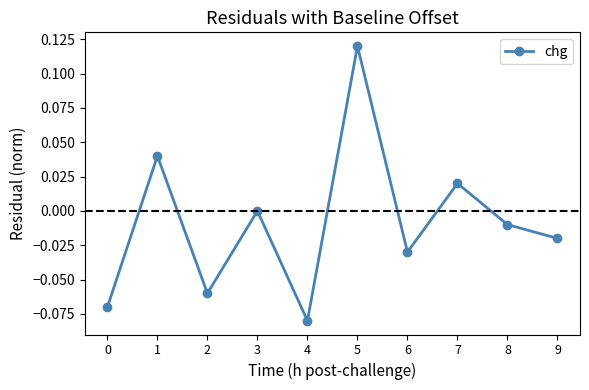

Which has a higher value, 7 or 1?

1